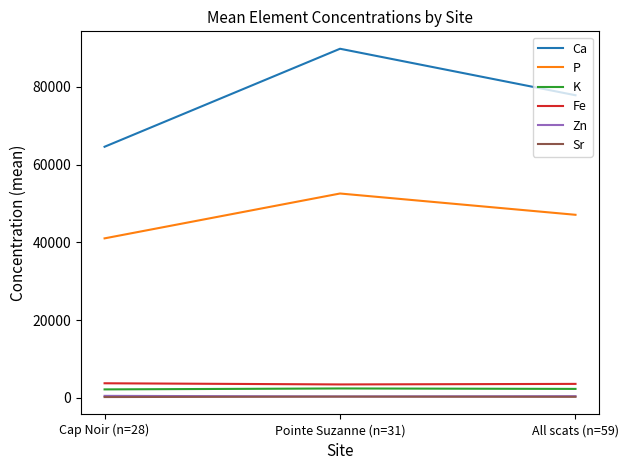

Count the number of categories in the chart.

3